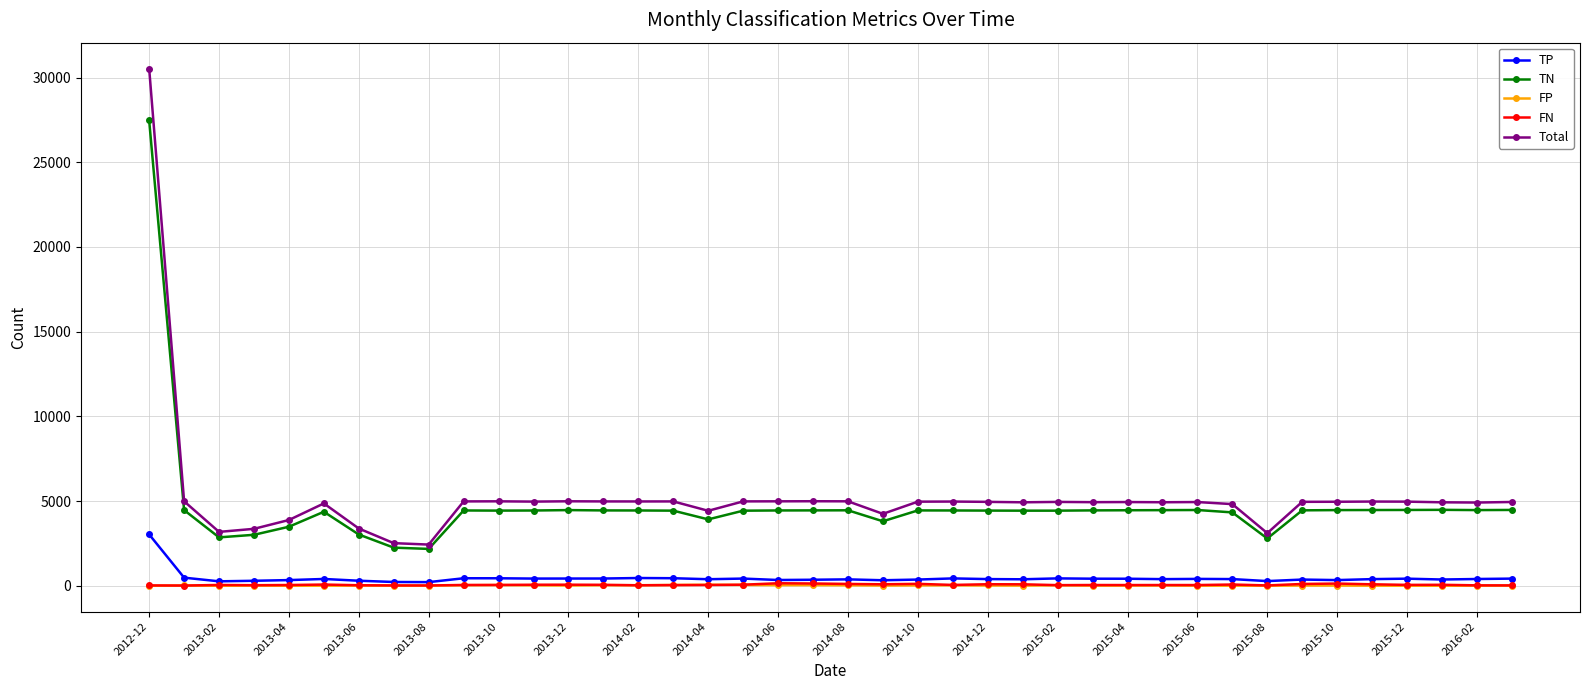

What is the highest value of the Total series?

30533